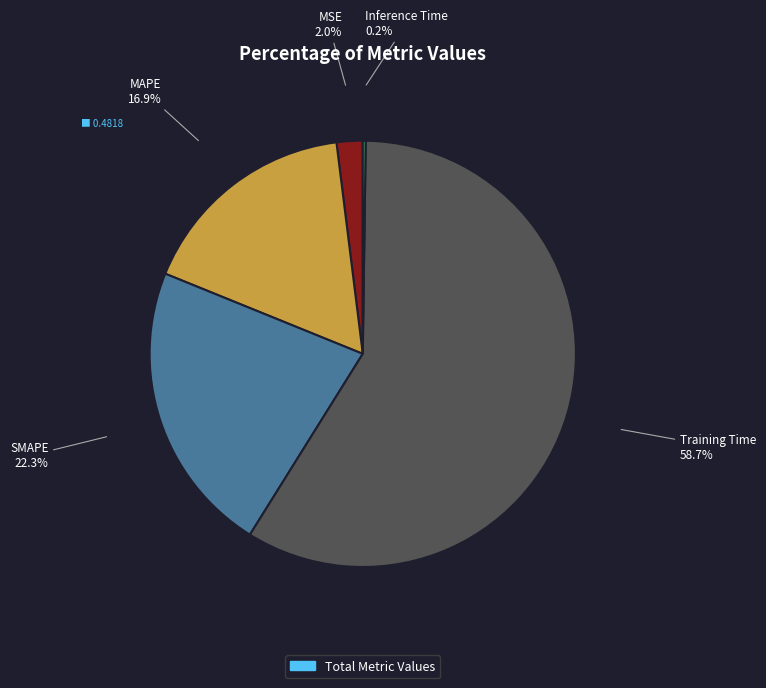

Is it true that MAPE is 17% of the pie?

True